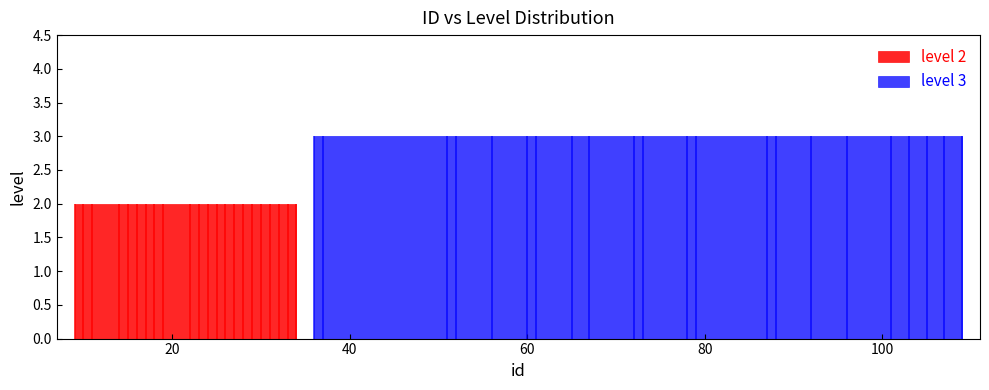

What is the value of the level 3 point at the 6th from the left?

3